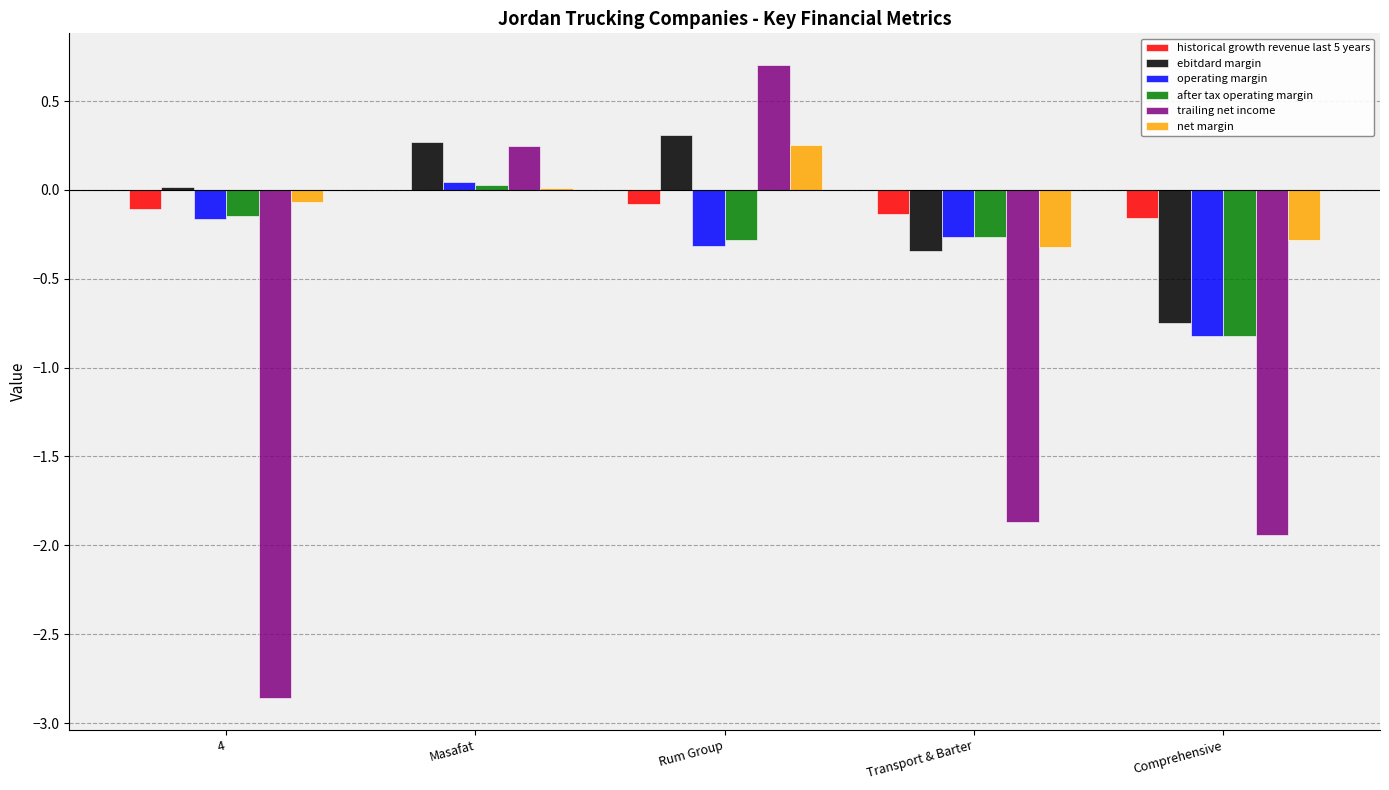

Is it true that operating margin equals -0.4 at Transport & Barter?

False